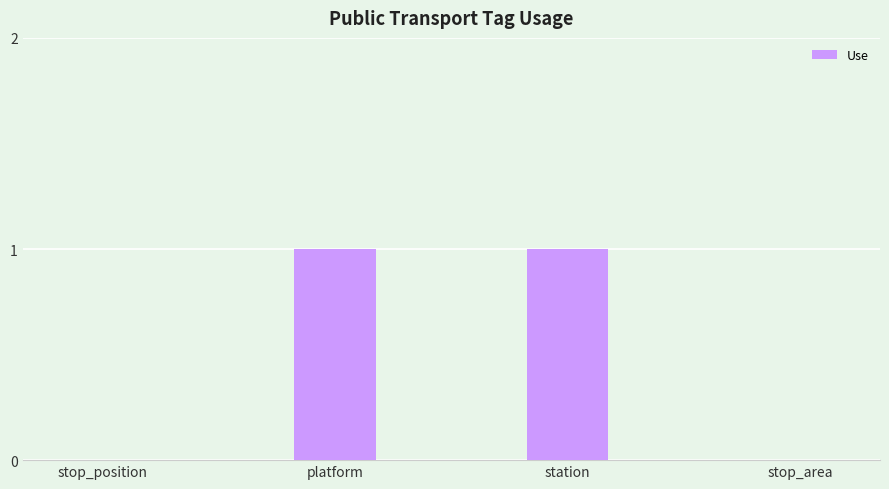

Count the values in the range 0 to 1.

4